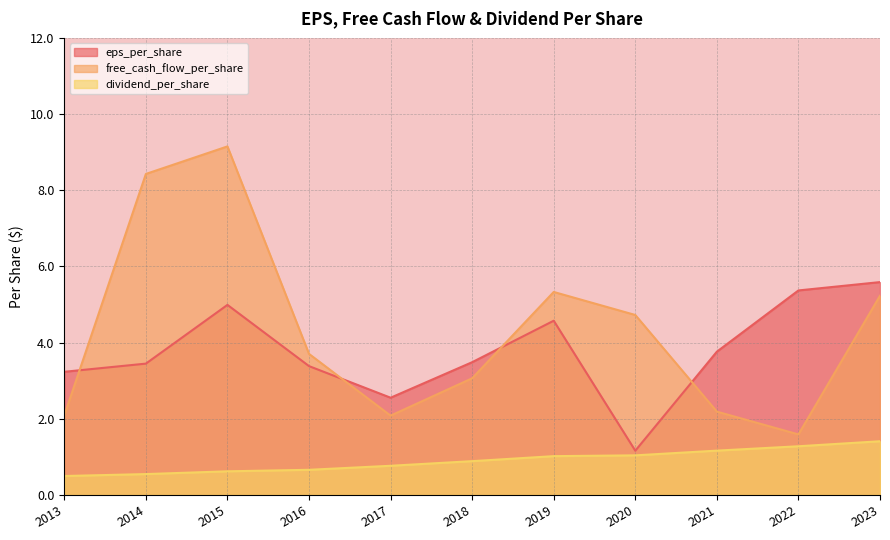

The free_cash_flow_per_share series shows 8.4 at 2014. True or false?

True